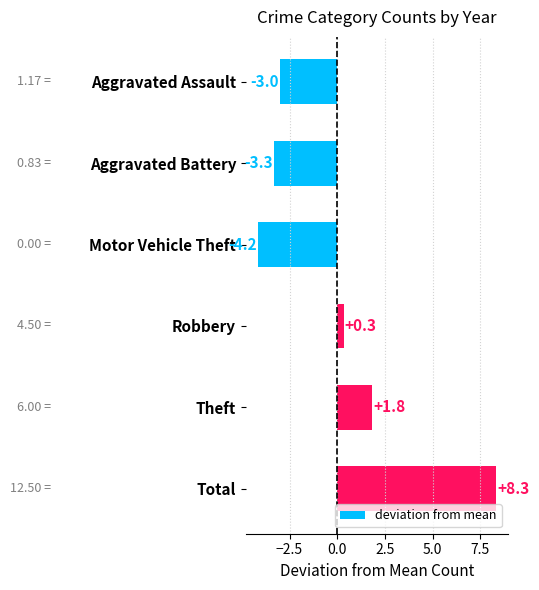

List the labels in order of value, smallest first.

Motor Vehicle Theft, Aggravated Battery, Aggravated Assault, Robbery, Theft, Total